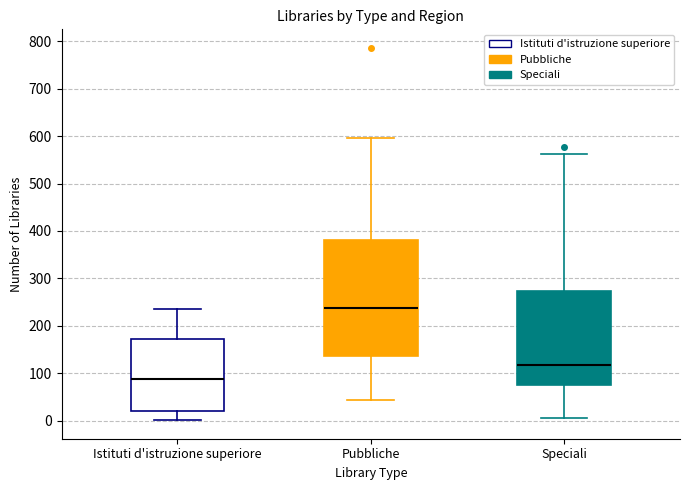

Reading left to right, transcribe this box plot: for each box, give where its median line is, the range the box spans, and where its two whiskers end, as read against the y-axis. The values are not printed on the chart, so give them approximately, as read against the axis.

Istituti d'istruzione superiore: median 90, box 20 to 170, whiskers 0 to 240
Pubbliche: median 240, box 140 to 380, whiskers 40 to 600
Speciali: median 120, box 70 to 270, whiskers 10 to 560